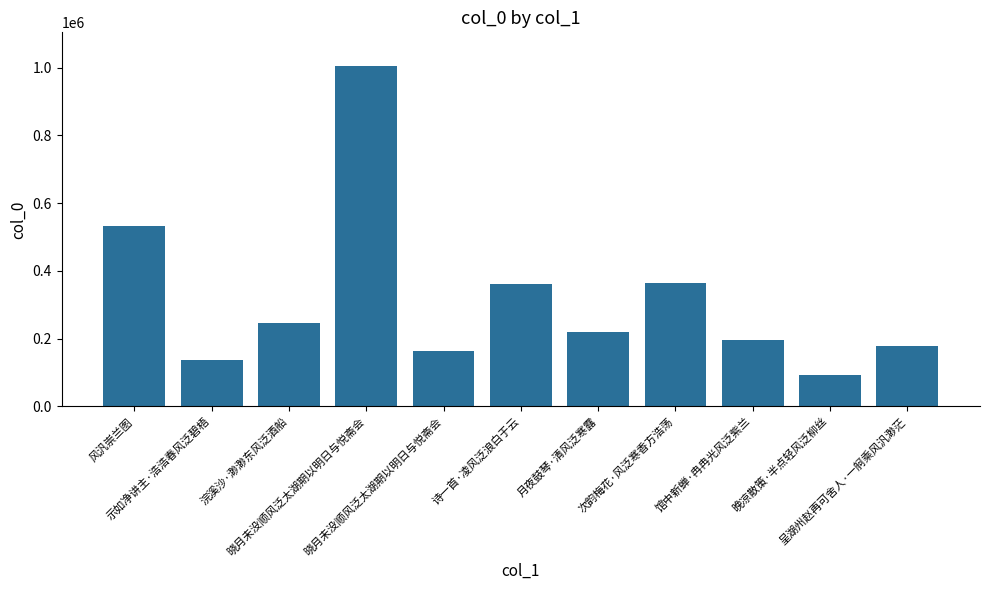

What is the sum of the values at 晓月未没顺风泛太湖期以明日与悦斋会 and 晚凉散策·半点轻风泛柳丝?

1097926